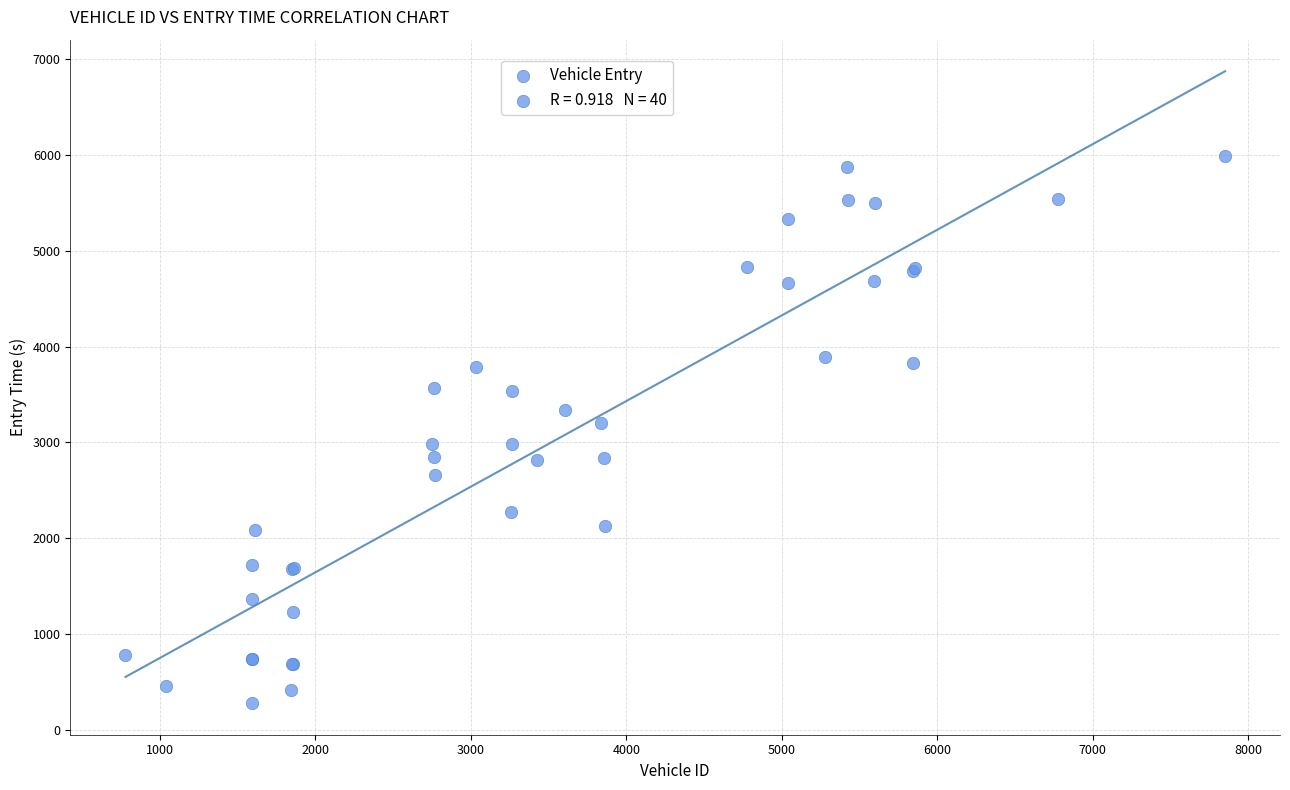

What Y value in the scatter plot is closest to 3135?

3208.0